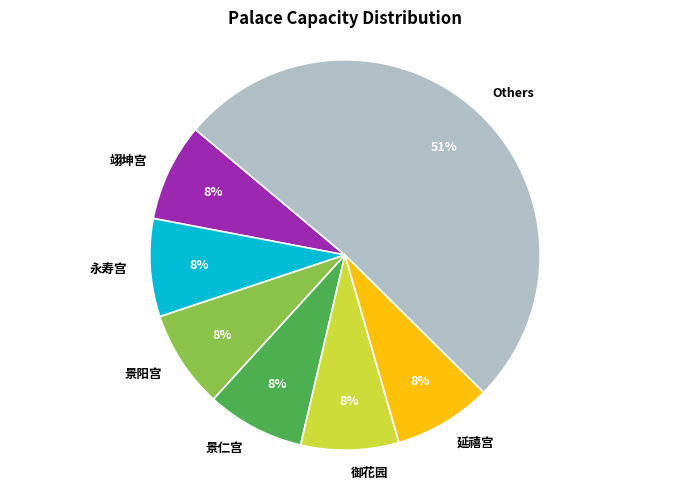

To the nearest percent, what percentage of the pie is 御花园?

8%